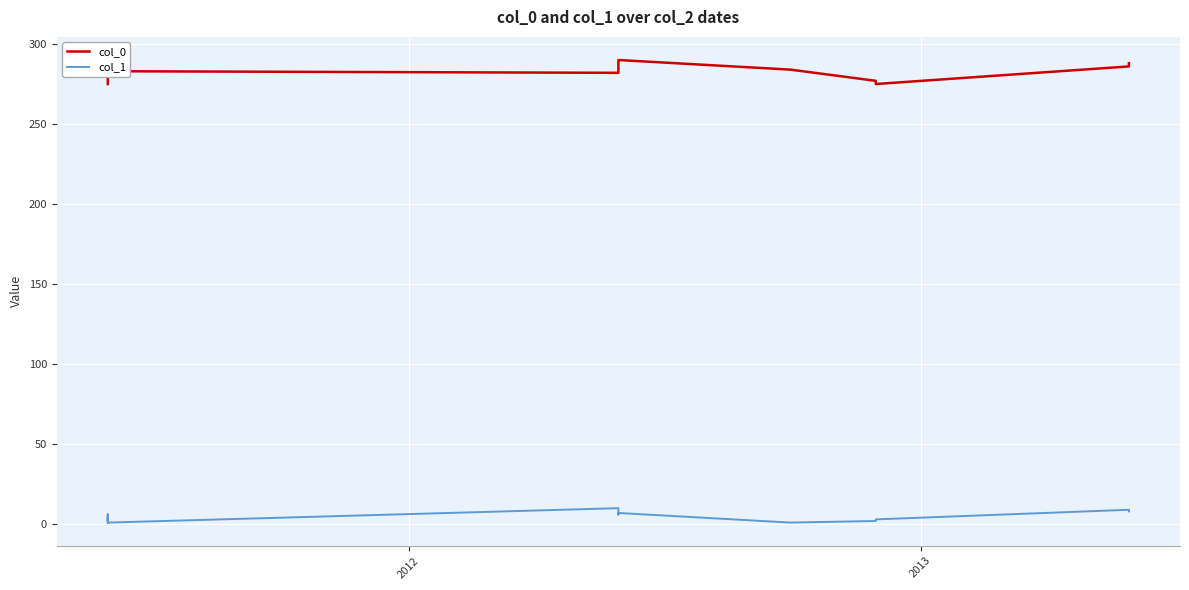

In col_0, how many points are lower than both neighbors (excluding endpoints)?

4